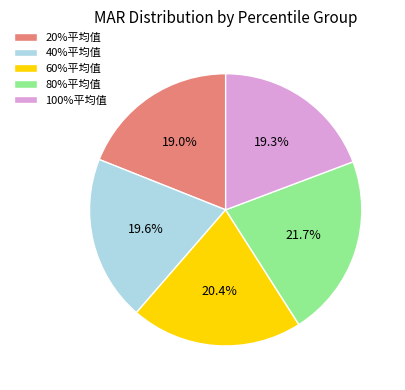

Approximately how many times larger is the value at 40%平均值 compared to 60%平均值?

1.0